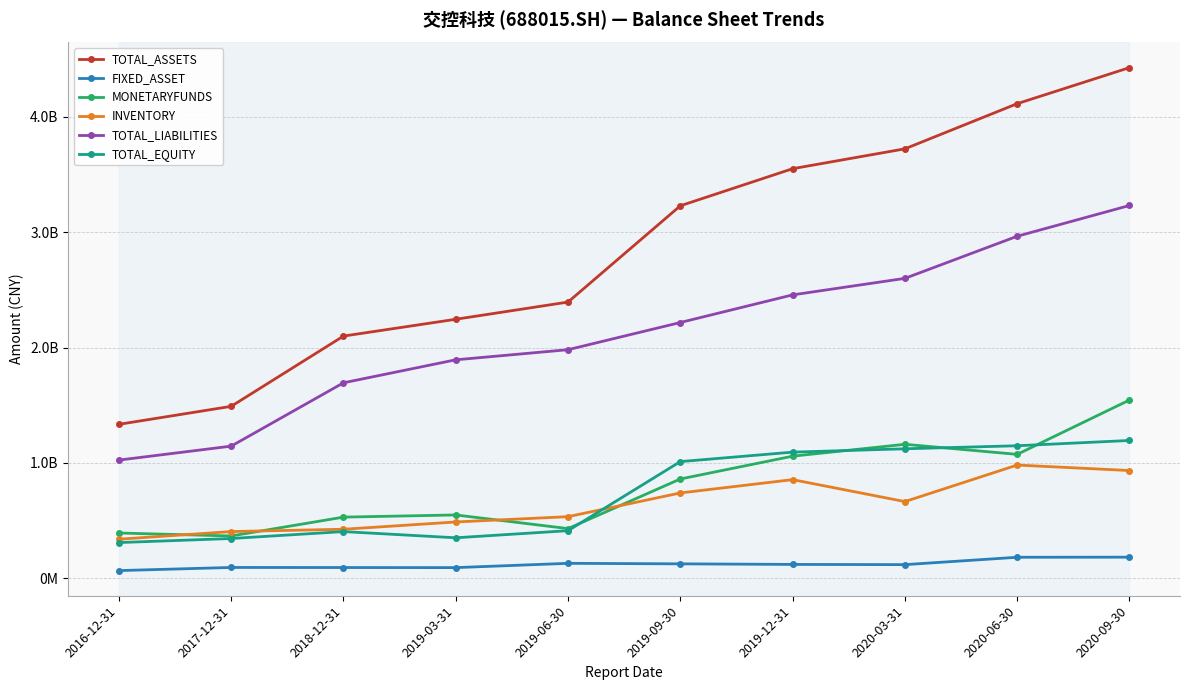

Does the chart have visible grid lines?

Yes